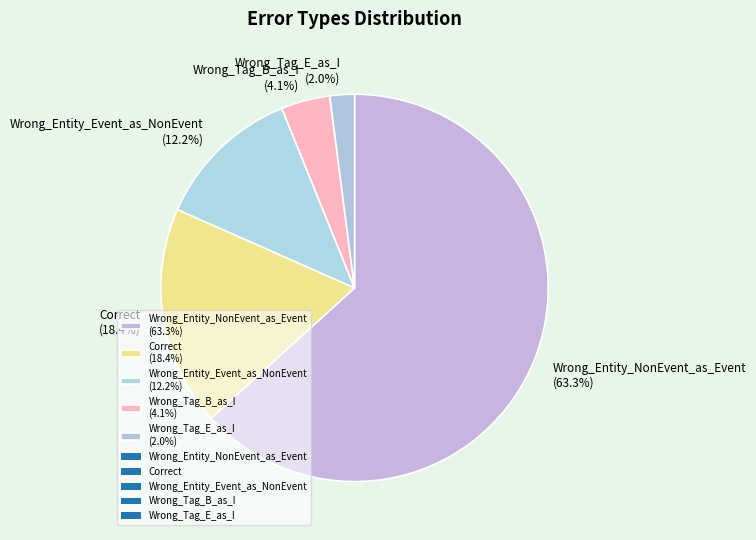

To the nearest percent, what portion does Wrong_Entity_NonEvent_as_Event represent?

63%